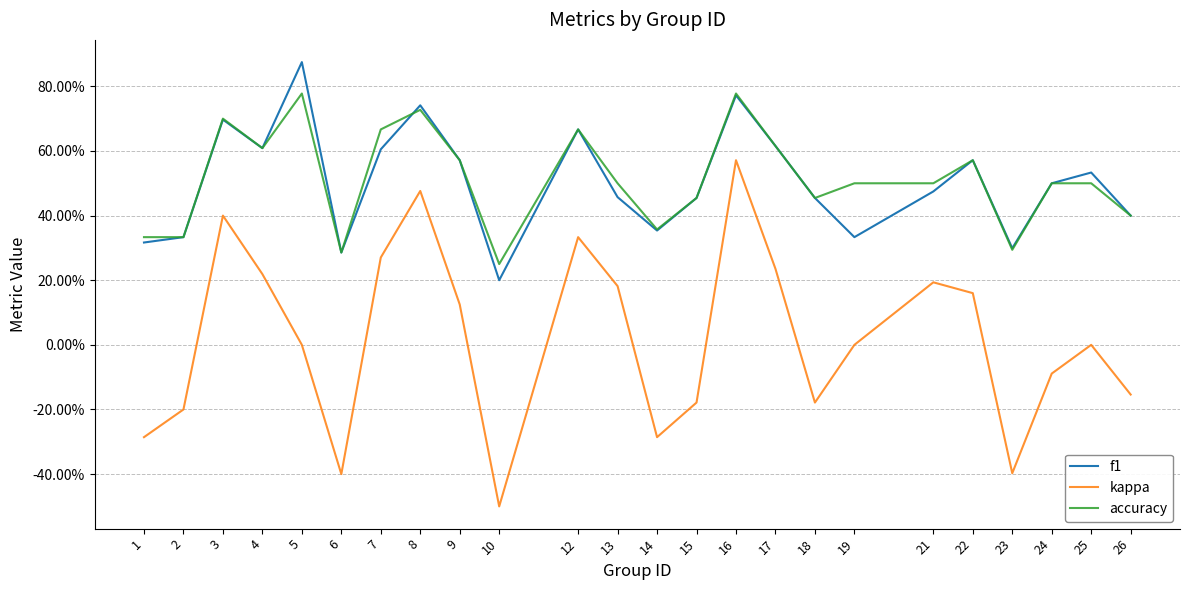

What is the minimum value for f1?

0.2